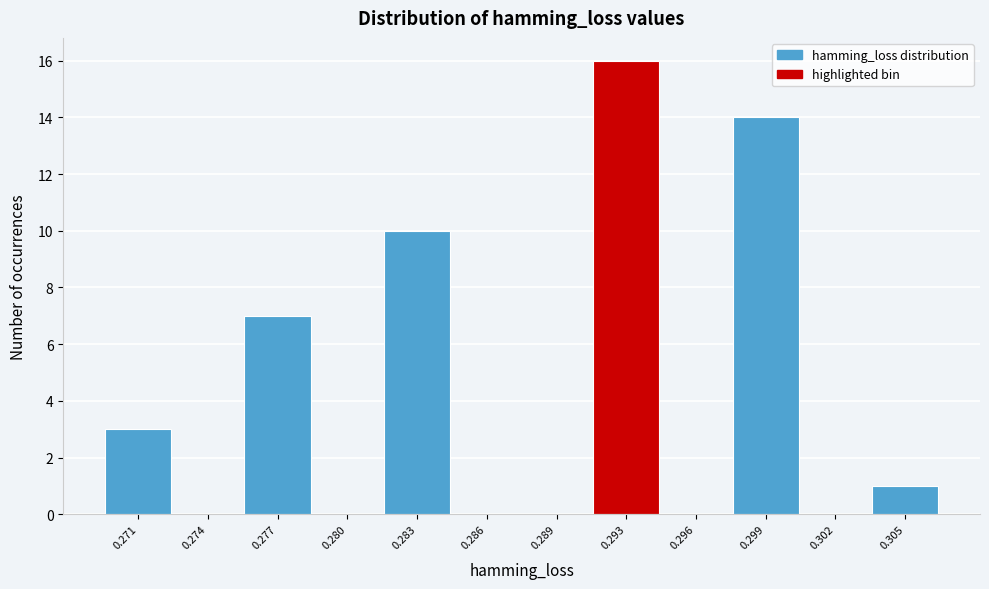

What is the sum of the values at 0.302 and 0.299?

14